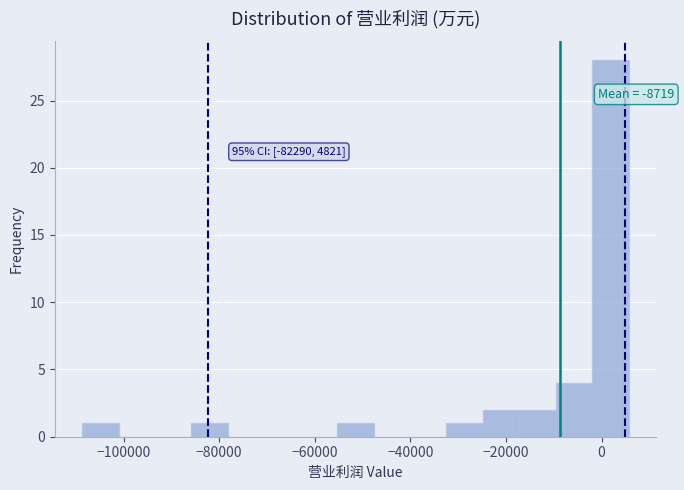

Around what value on the x-axis is the tallest bar? Give the approximate position of its centre, as read against the axis.

2000